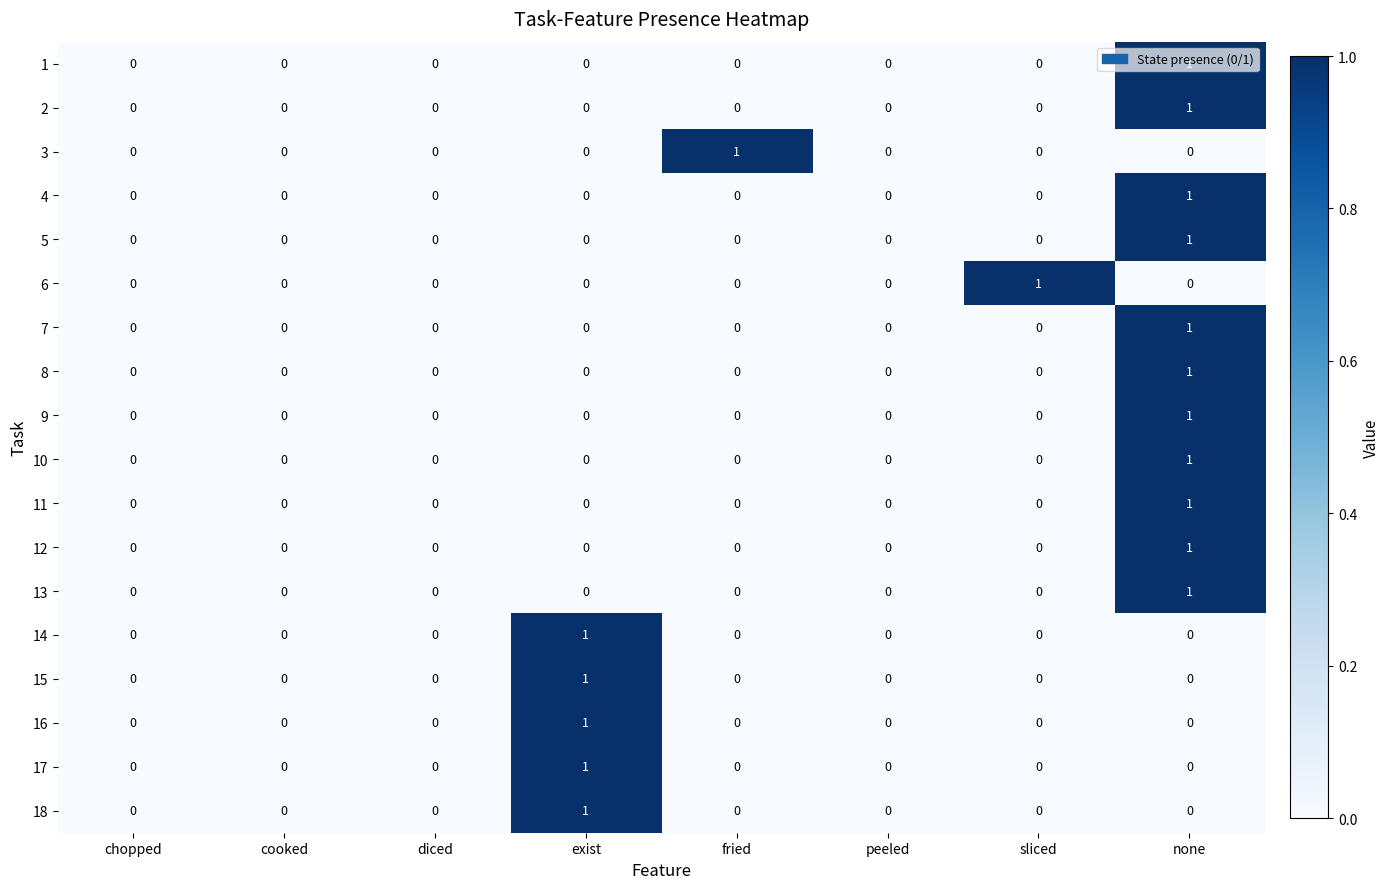

Which series changed the most between peeled and sliced?

6